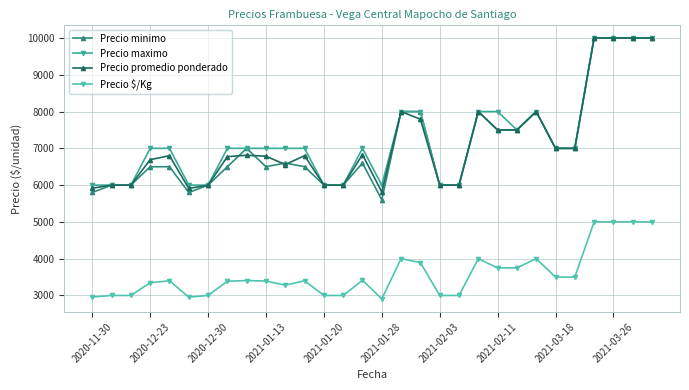

How many values in the Precio promedio ponderado series are below 6800?

14